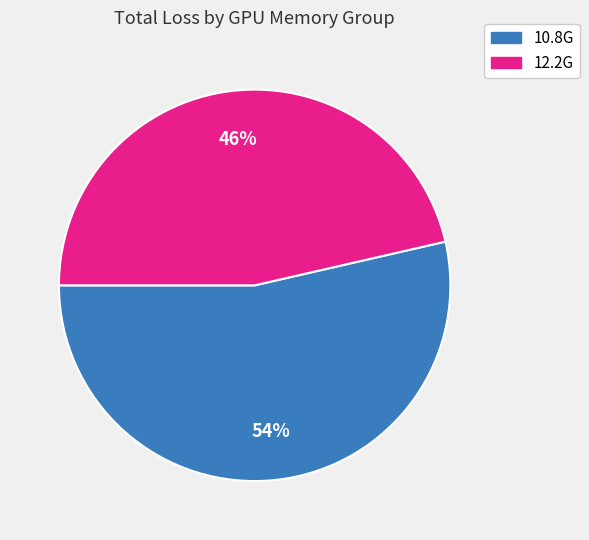

How many segments does this pie chart have?

2